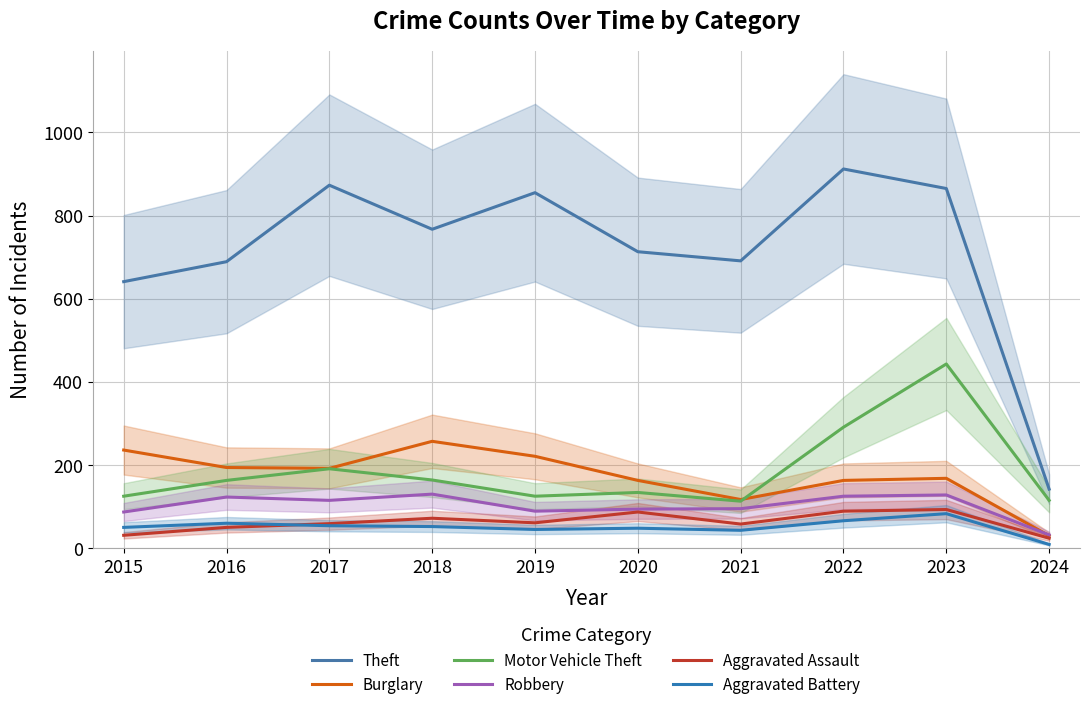

Which has a higher value, 2021 or 2023?

2023